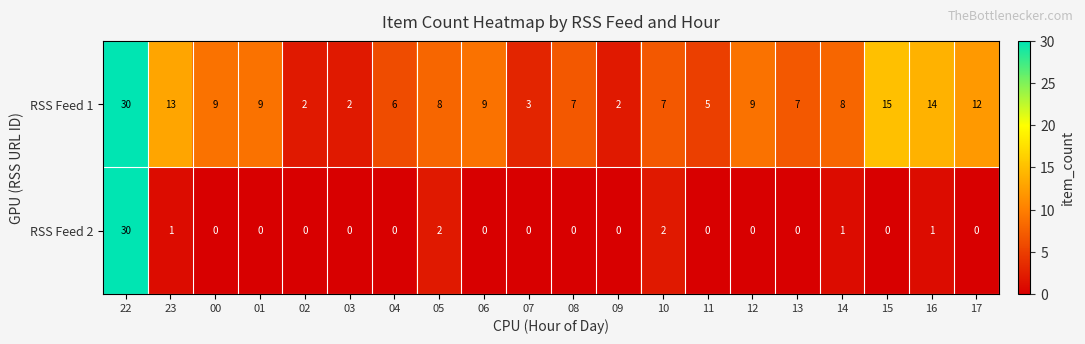

At which category is the sum across all series the highest?

22